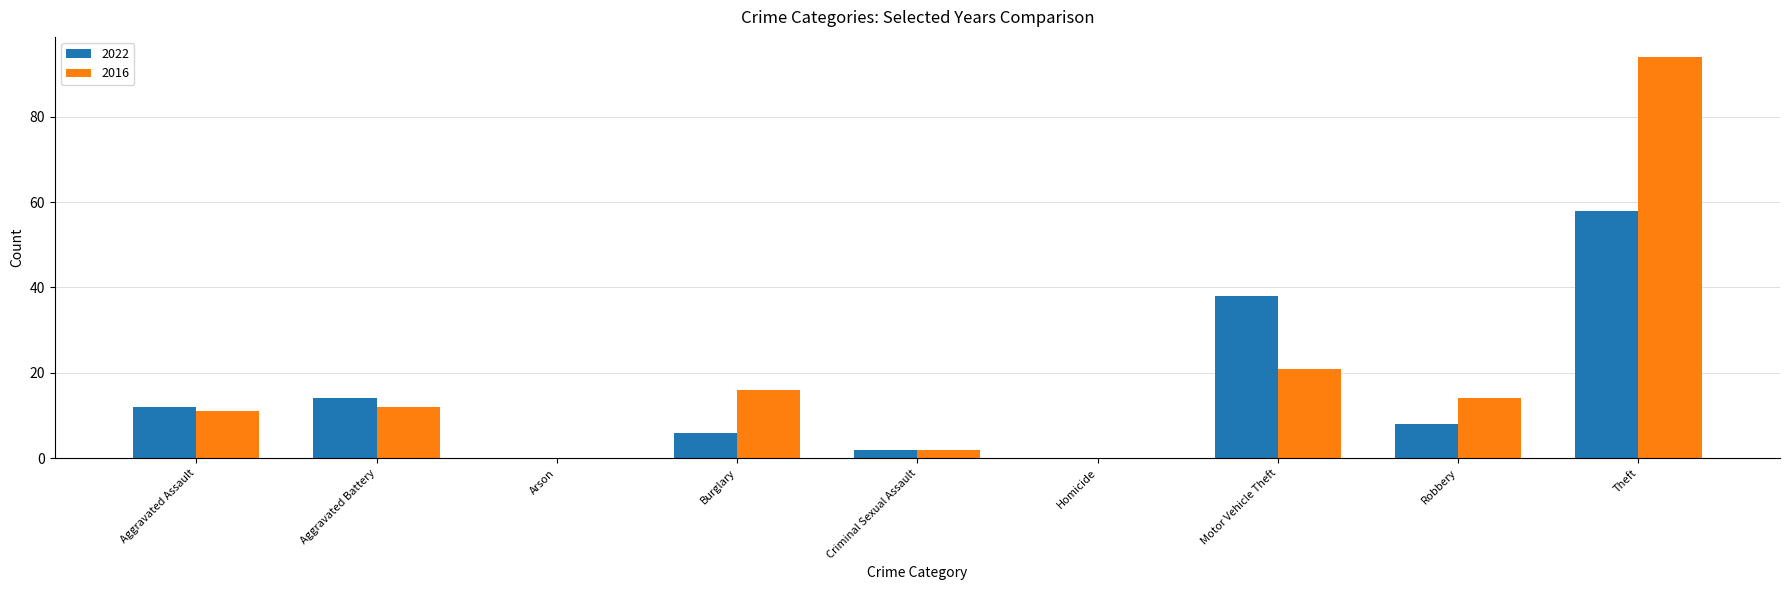

The value of 2016 at Aggravated Battery is 12. True or false?

True